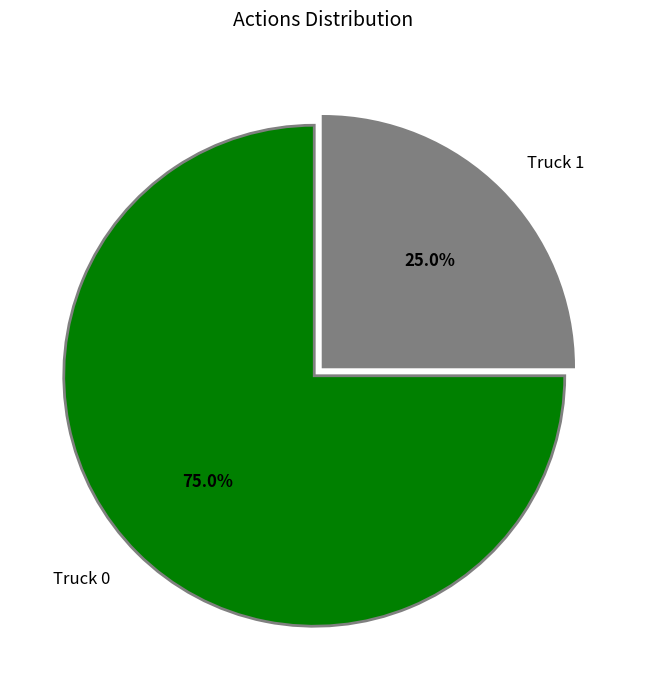

To the nearest percent, what portion does Truck 0 represent?

75%